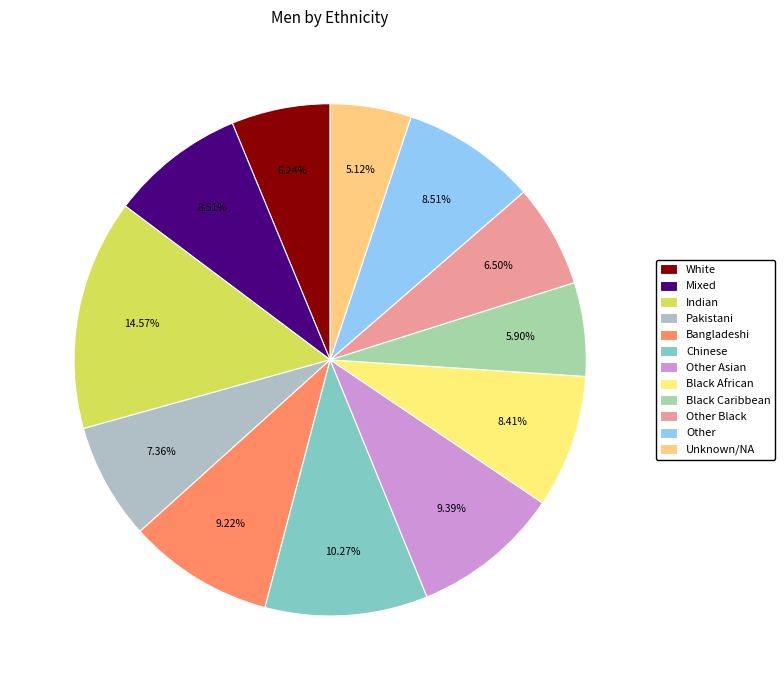

Does any single category account for the majority?

No